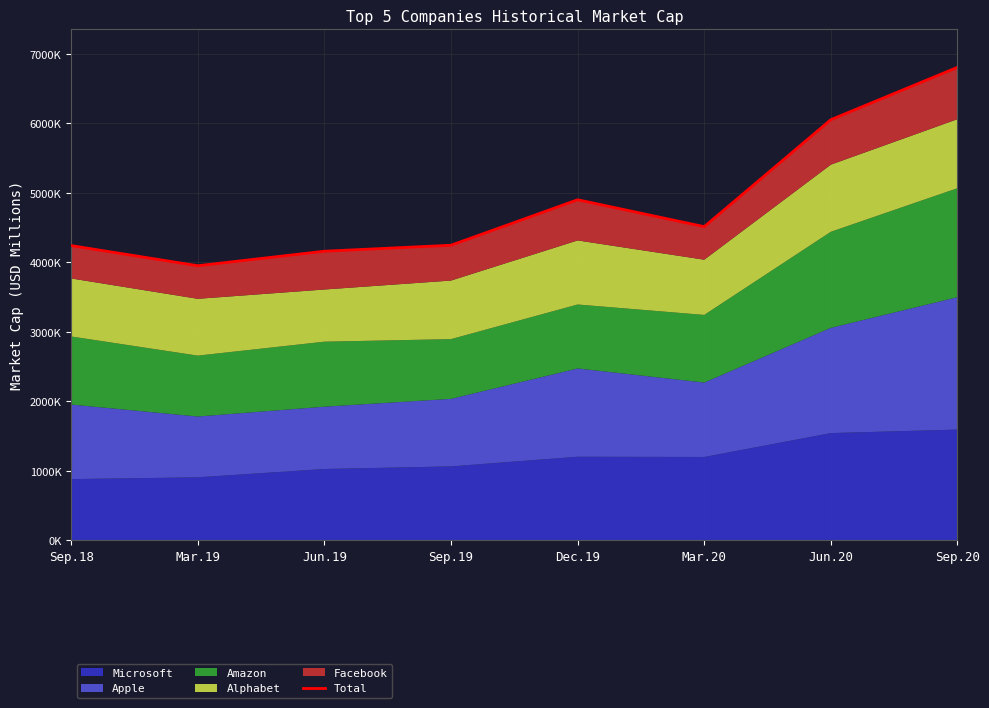

Is it true that the value at Dec.19 is 4898562.2?

True